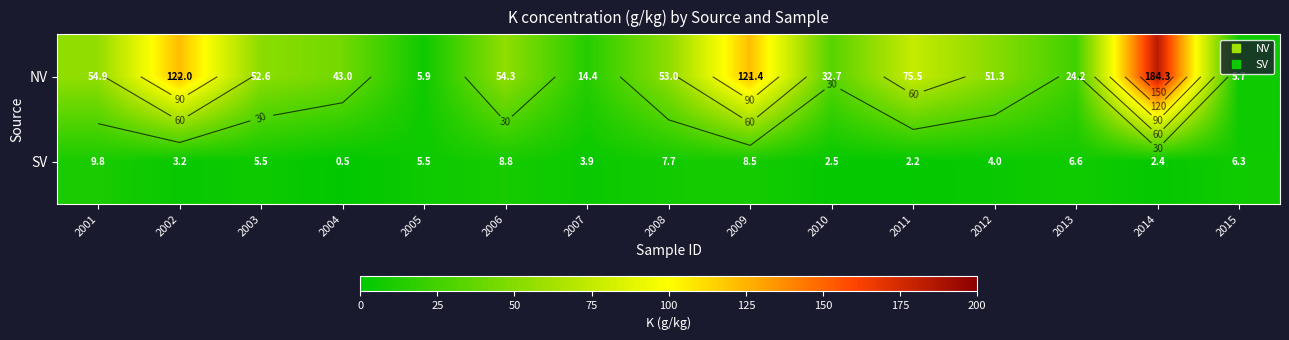

The value of SV at 2011 is 3.3. True or false?

False